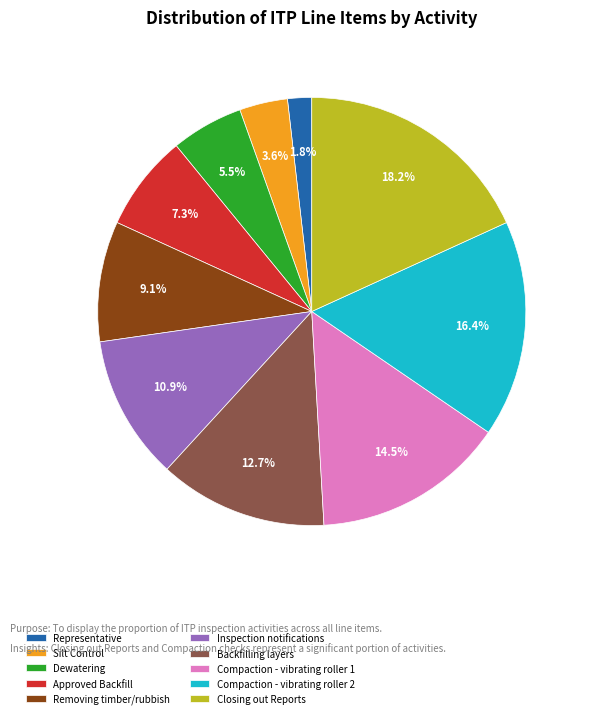

To the nearest percent, what is the difference between the Representative and Removing timber/rubbish slice percentages?

7%